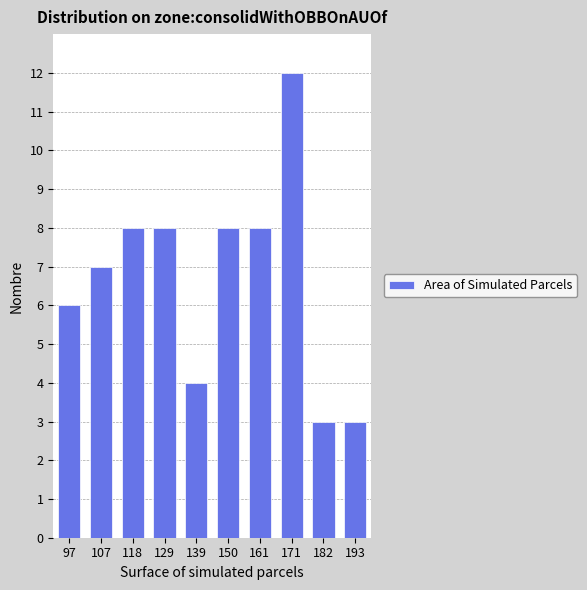

Reading right to left, list all the values displayed in this chart.

193=3	182=3	171=12	161=8	150=8	139=4	129=8	118=8	107=7	97=6